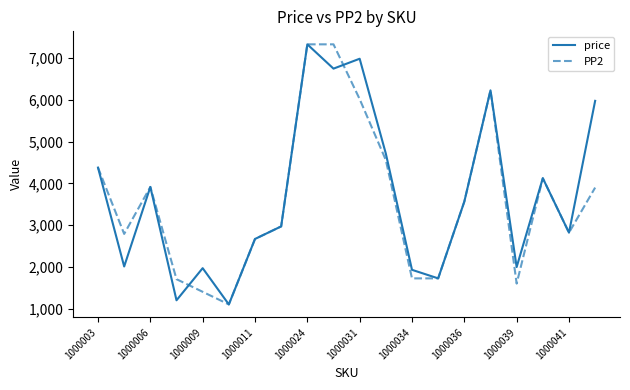

What is the lowest value of the PP2 series?

1101